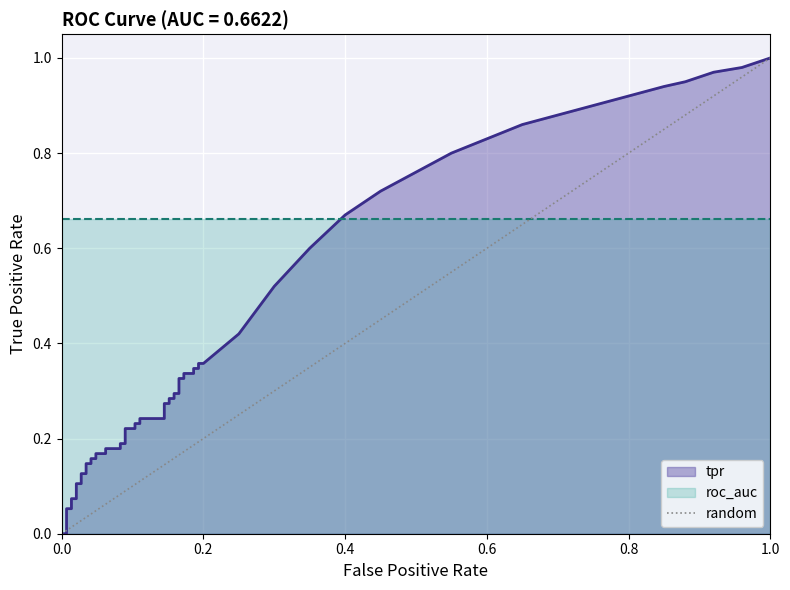

Is it true that the value at 0.0 is 0?

False